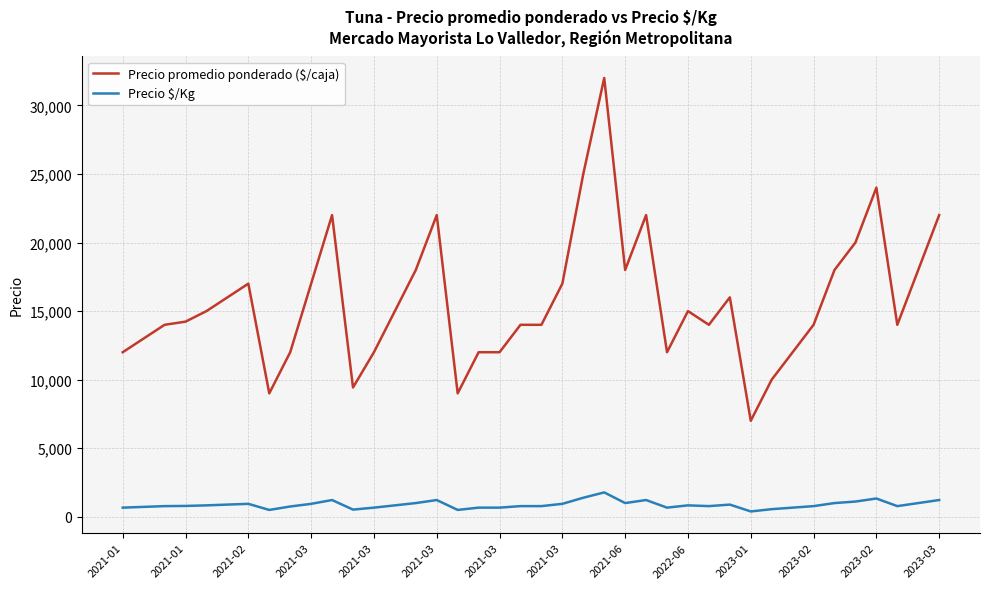

What is the difference between the maximum and minimum values in the Precio $/Kg series?

1389